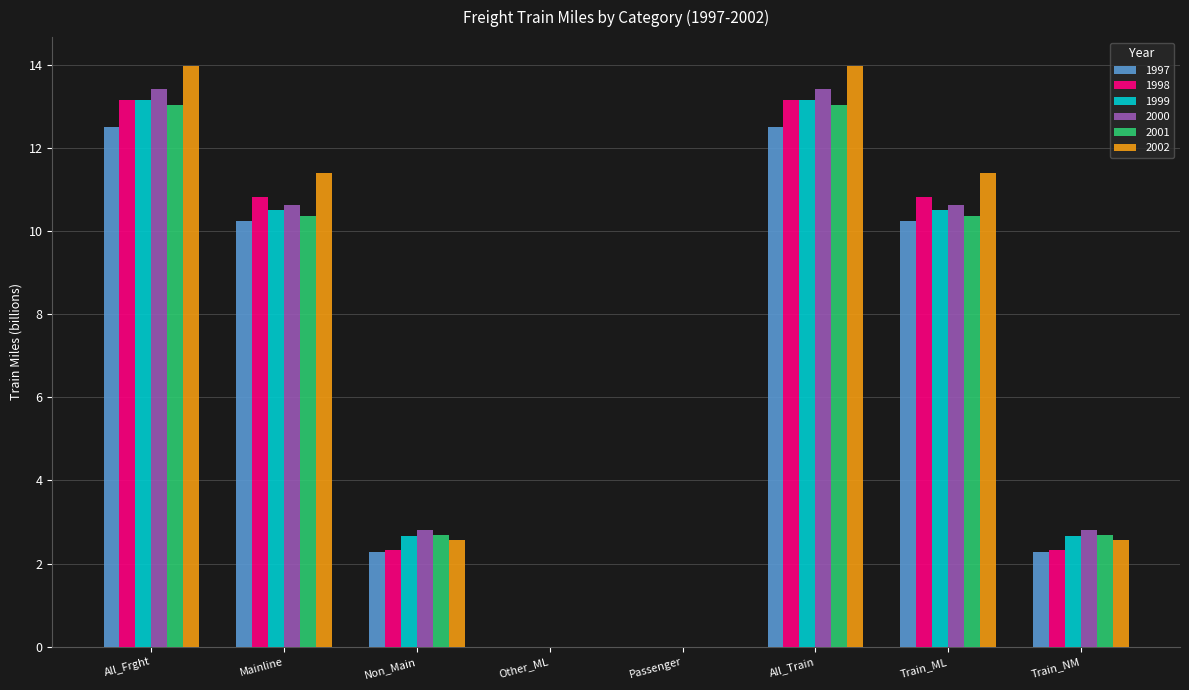

What is the greatest value displayed?

14.0